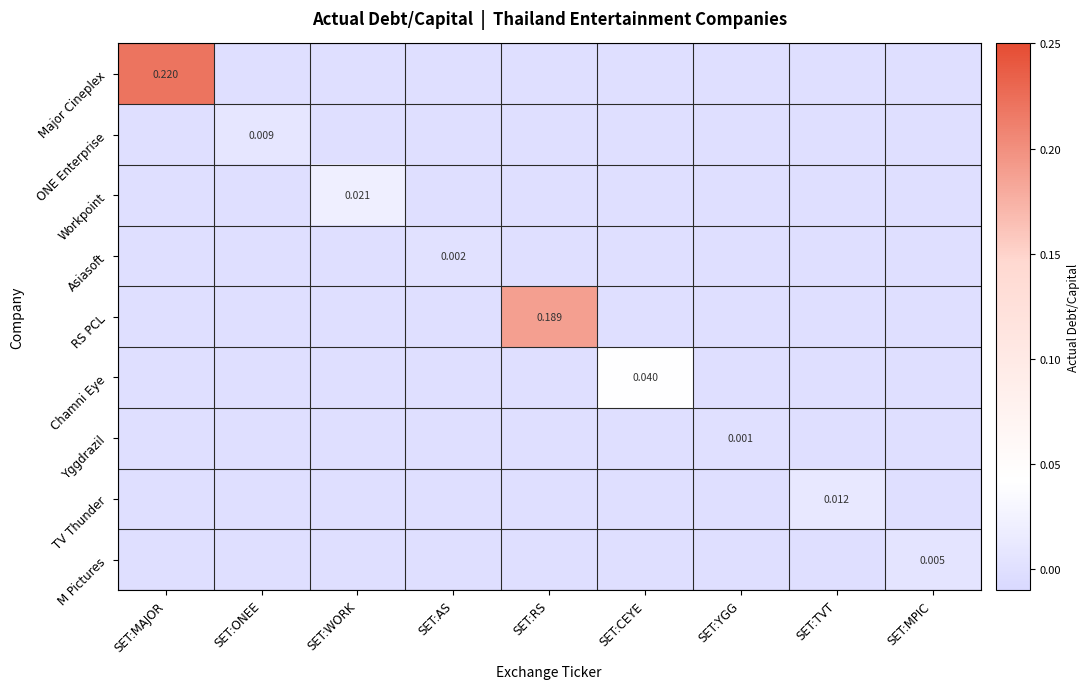

At which category is the sum across all series the highest?

SET:MAJOR